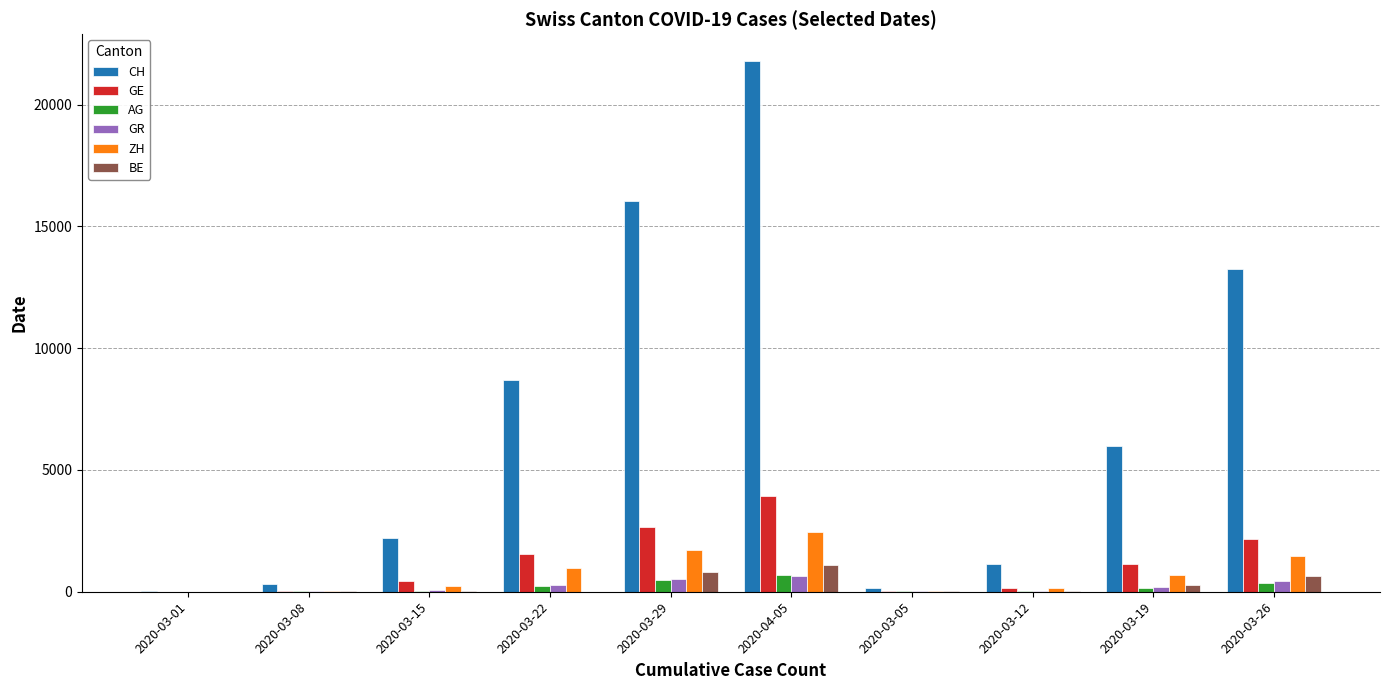

At which category is the sum across all series the highest?

2020-04-05